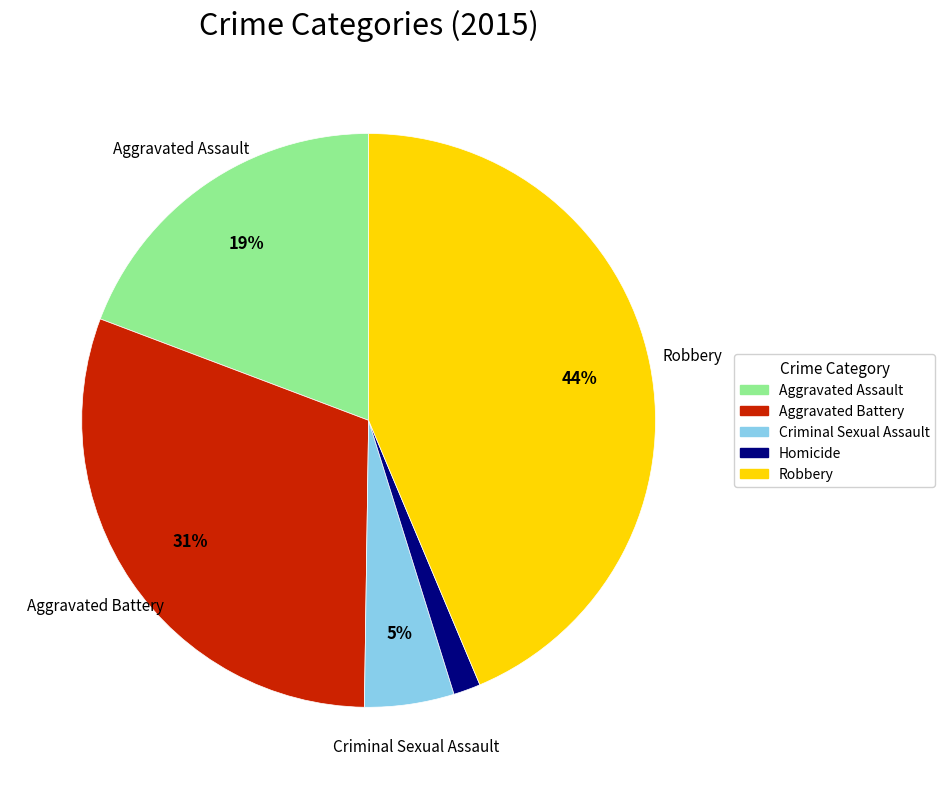

The Homicide slice represents 2% of the pie. True or false?

True